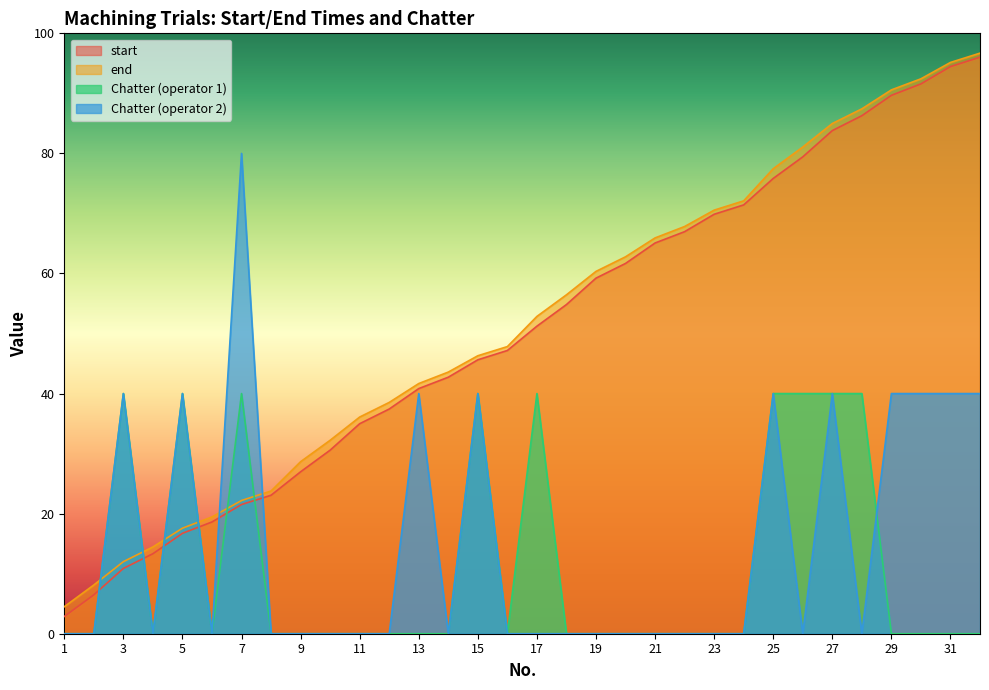

How many values in Chatter (operator 2) are above zero?

11